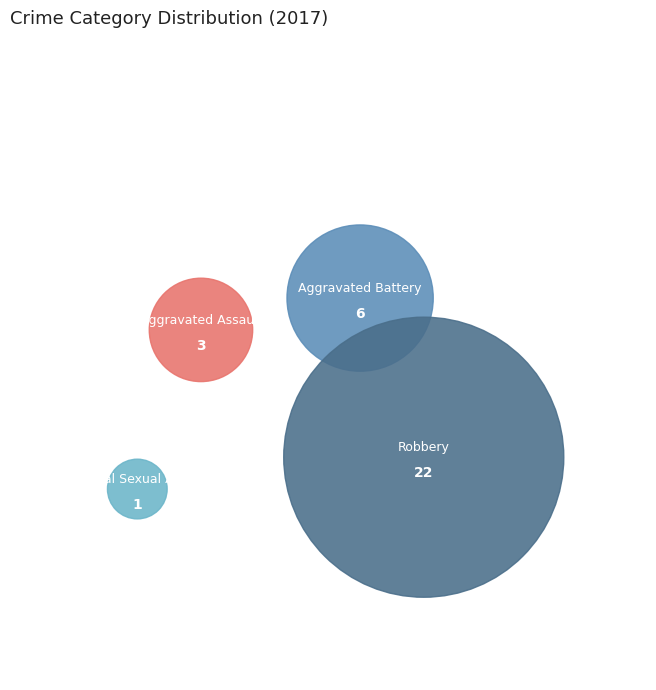

Combined, what portion of the pie is Criminal Sexual Assault and Aggravated Battery?

21.9%